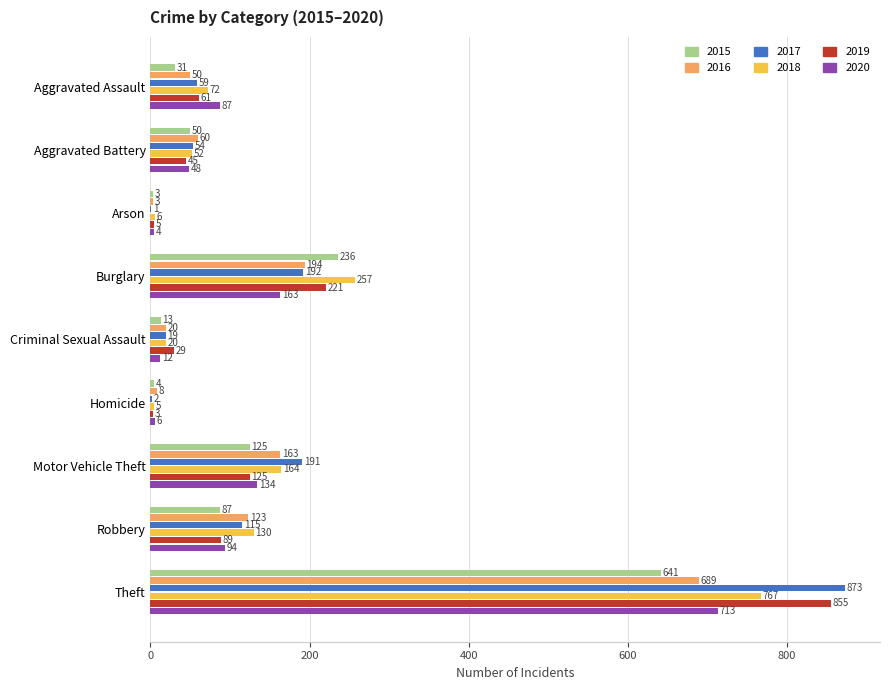

What is the average value of the 2017 series?

167